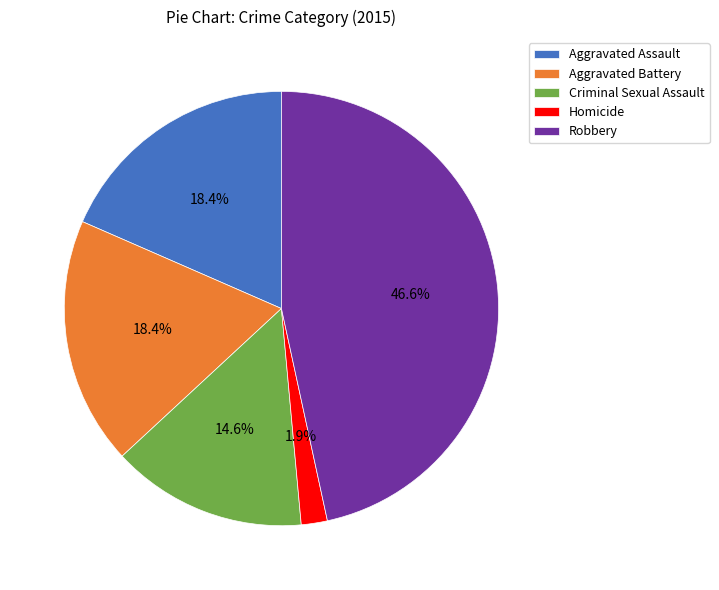

Is it true that Aggravated Battery is 8% of the pie?

False